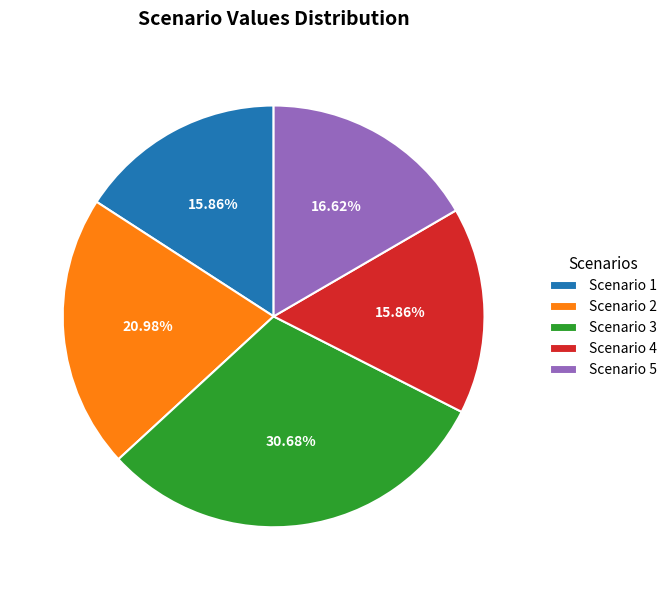

Count the number of slices in the pie.

5